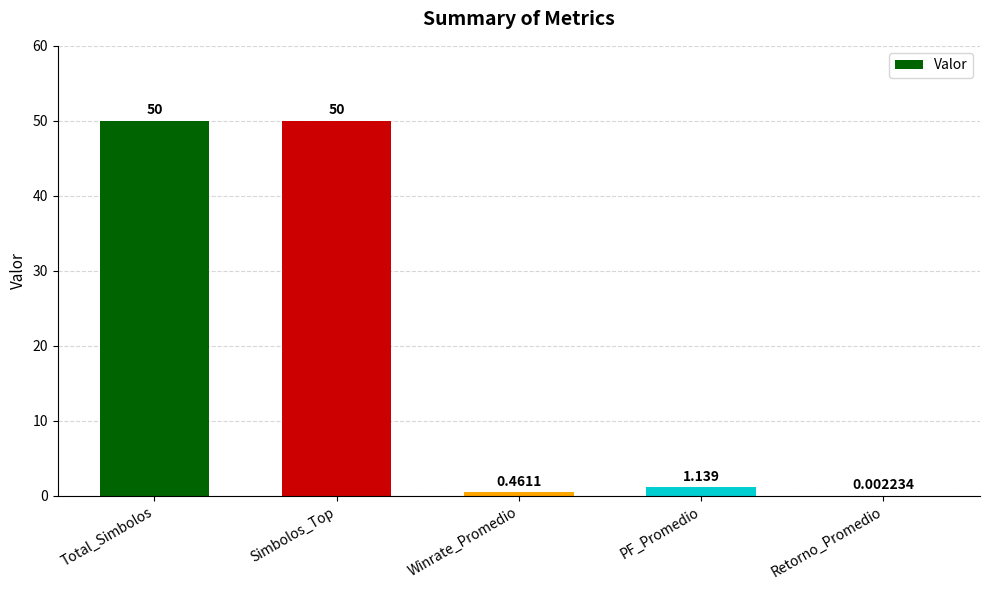

At which label is the value closest to 25?

PF_Promedio